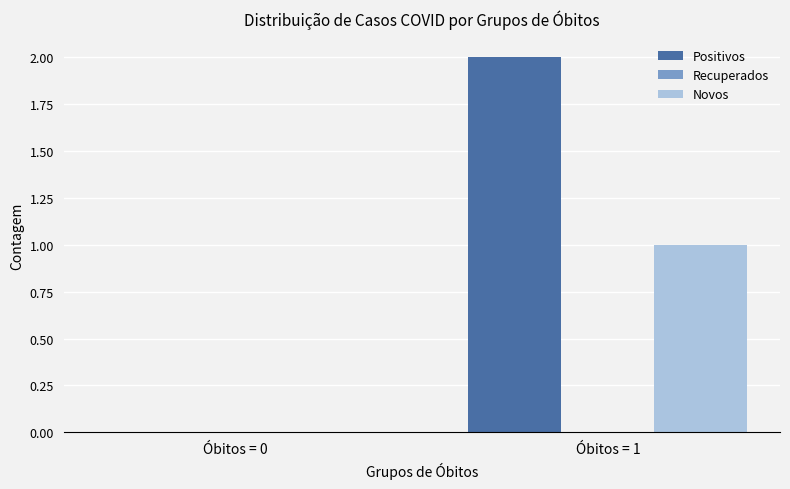

Which label corresponds to the largest value in the chart?

Óbitos = 1